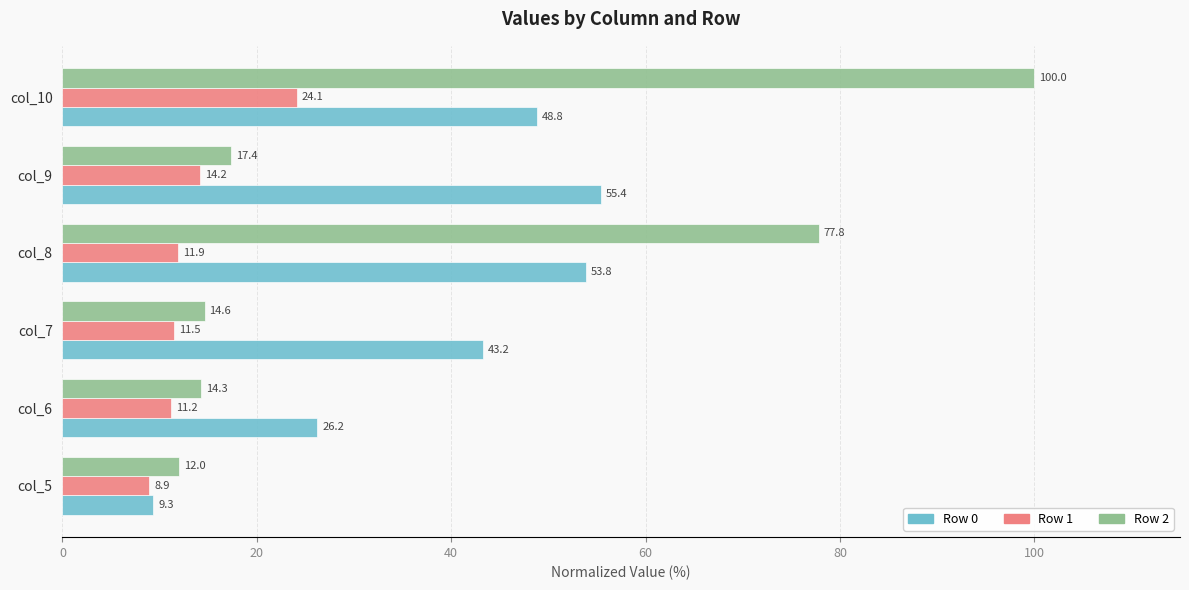

Which series has the widest spread of values?

Row 2